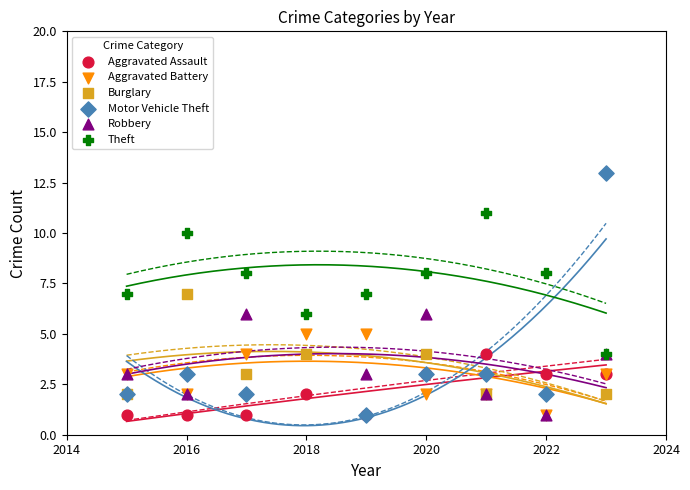

What are all the series names shown in the legend?

Aggravated Assault, Aggravated Battery, Burglary, Motor Vehicle Theft, Robbery, Theft